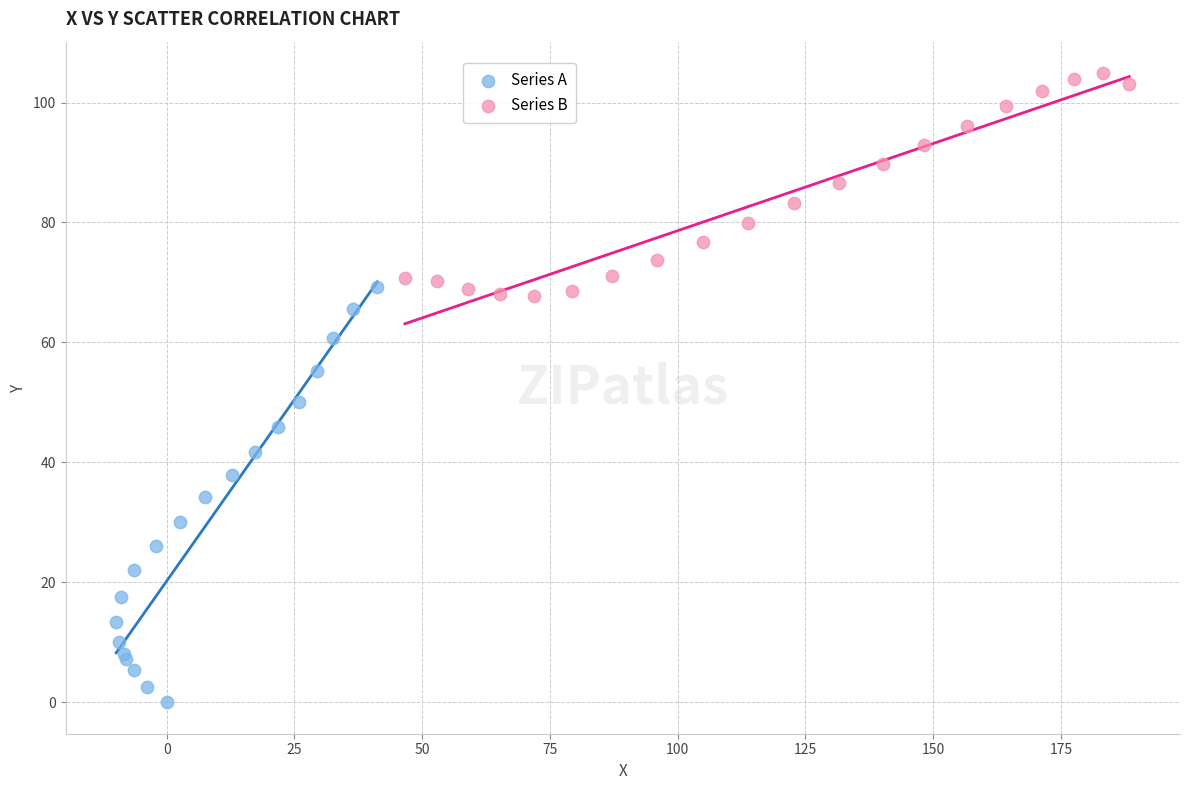

Which series has the largest Y range (max minus min)?

Series A